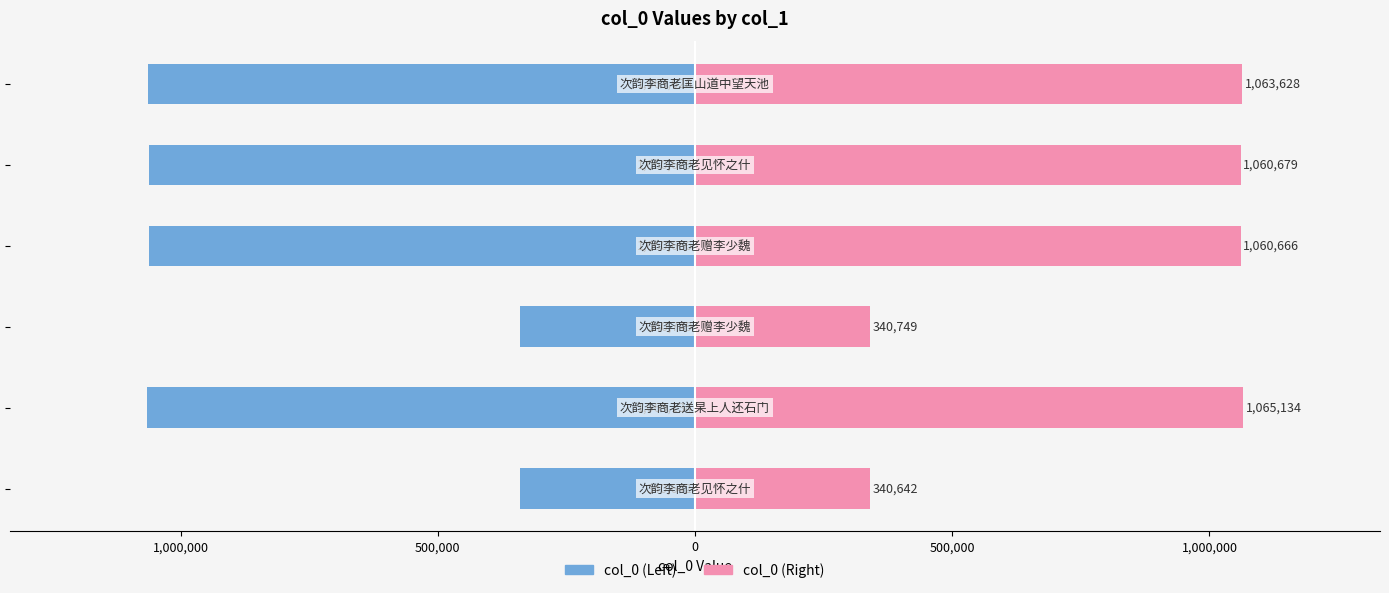

Rank the series by their maximum value, from highest to lowest.

col_0 (right), col_0 (left)